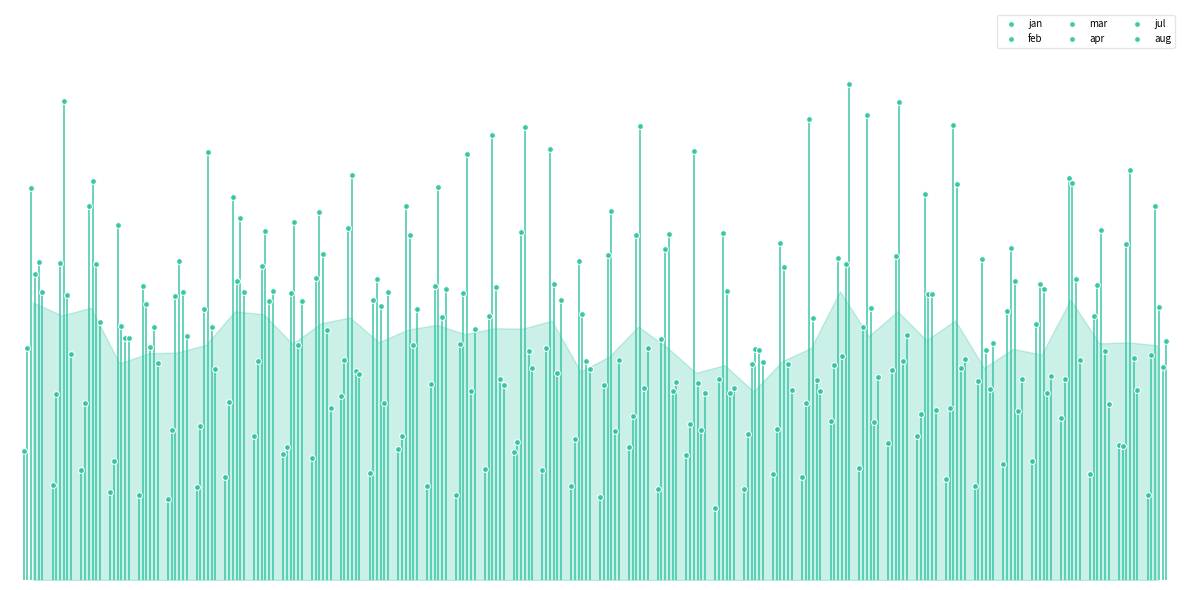

Which series has the widest spread of Y values?

aug